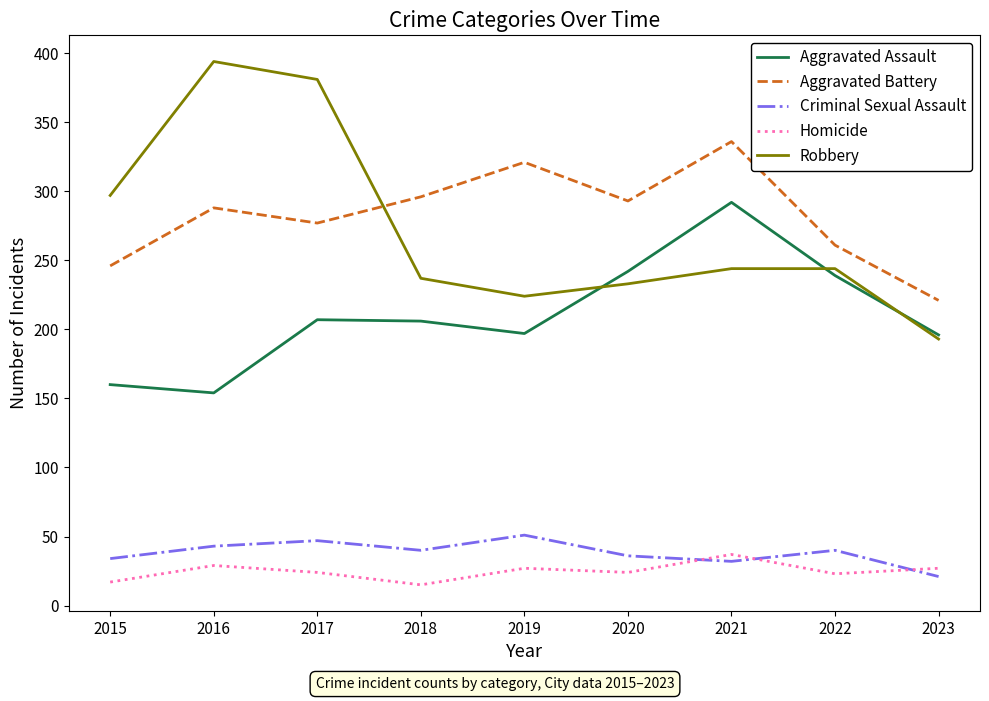

The value of Homicide at 2023 is 27. True or false?

True